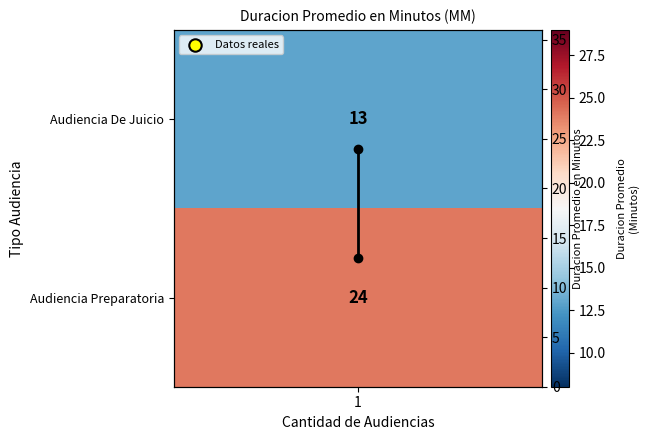

What is the approximate value at 1, to the nearest 5?

15